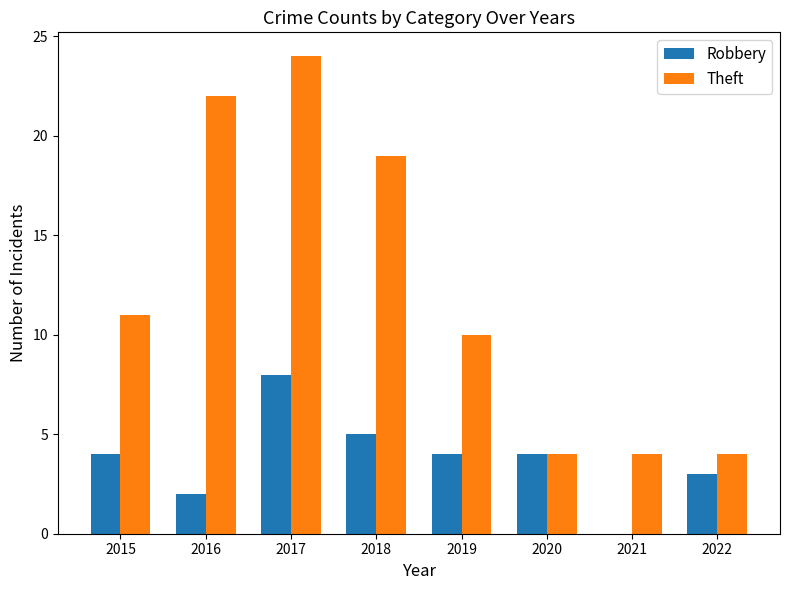

Read the Robbery value at 2018.

5